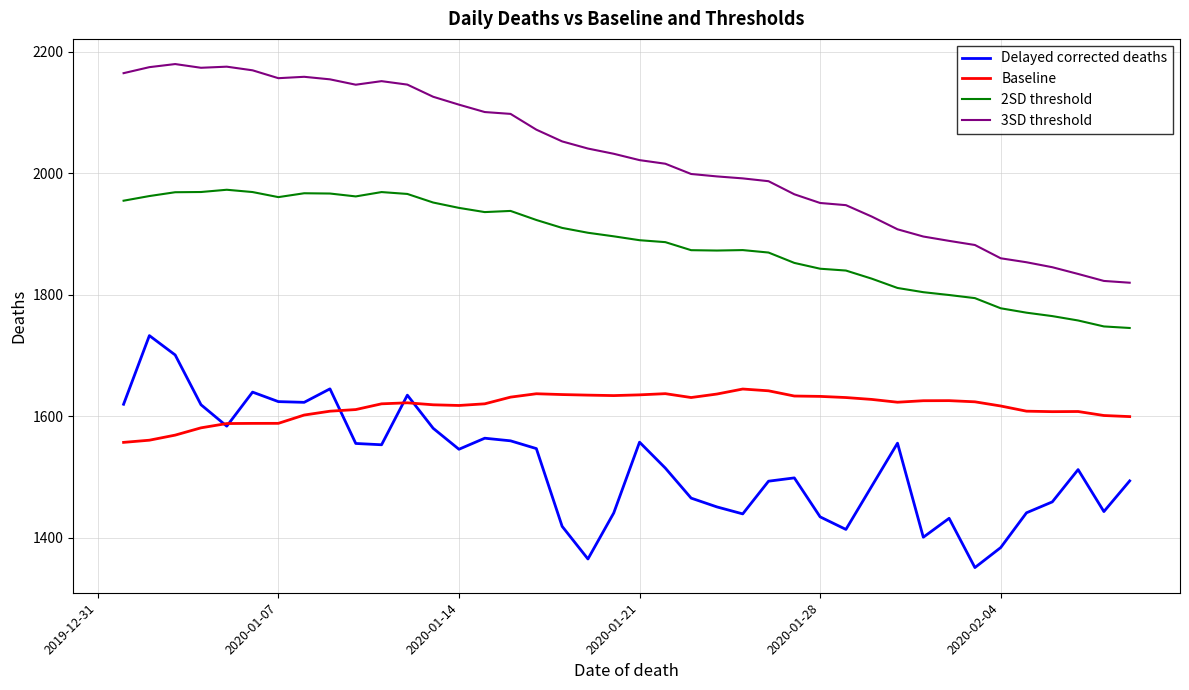

What is the sum of all 2SD threshold values?

75398.0